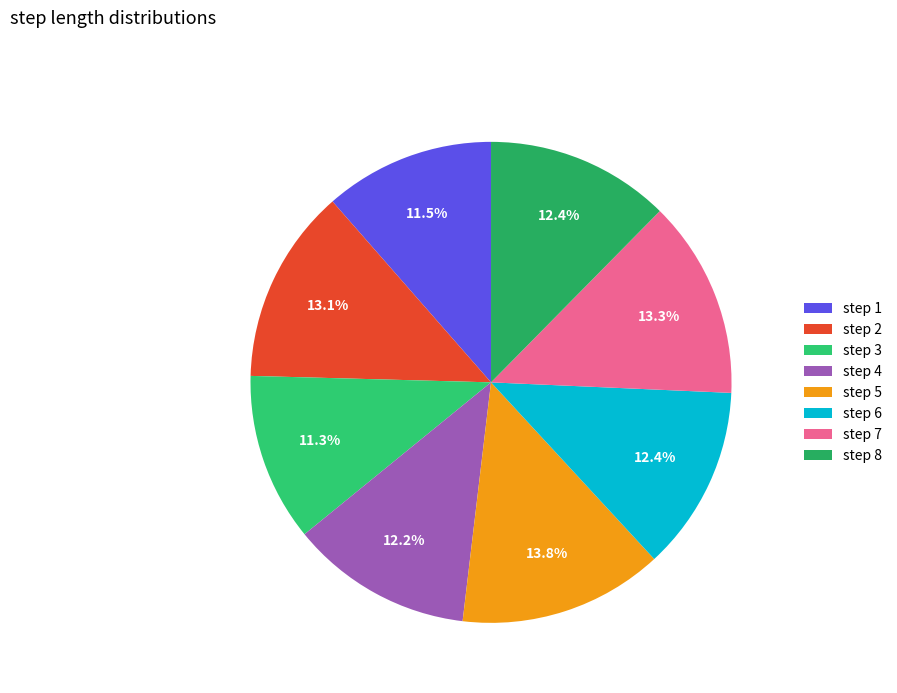

Does any single category account for the majority?

No